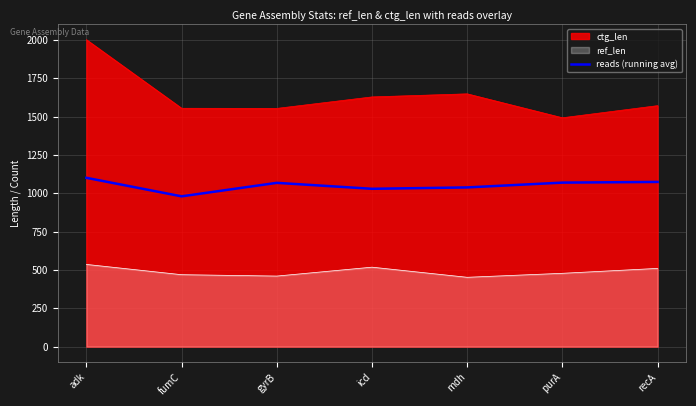

What position from the left is recA?

7